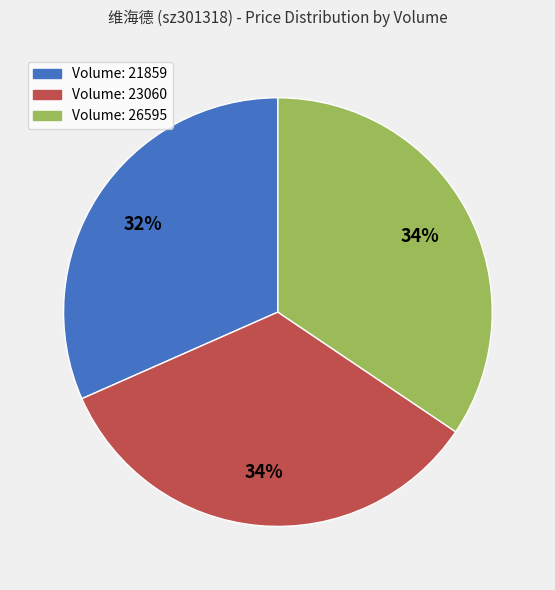

What percentage is the Volume: 23060 slice, to the nearest percent?

34%